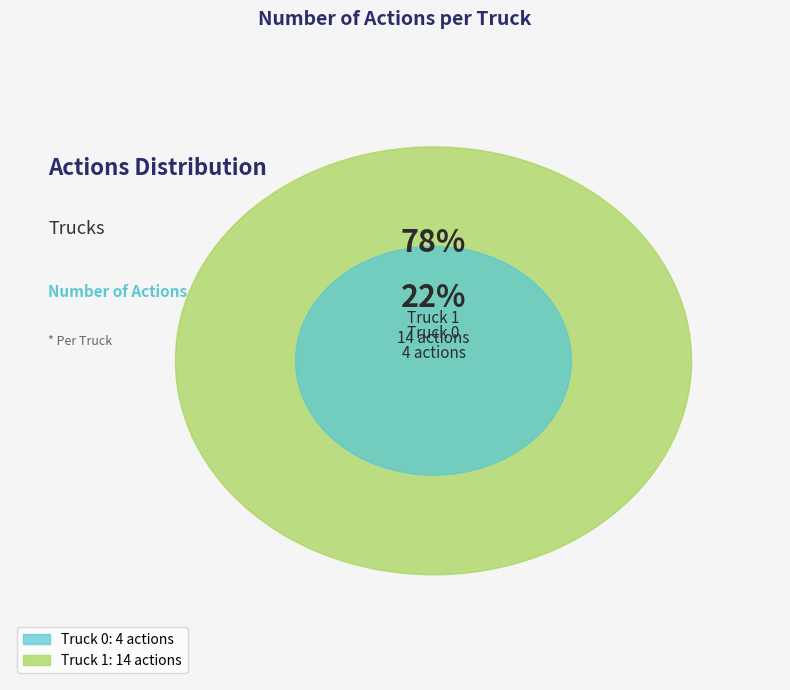

To the nearest percent, what percentage of the pie is Truck 0?

22%